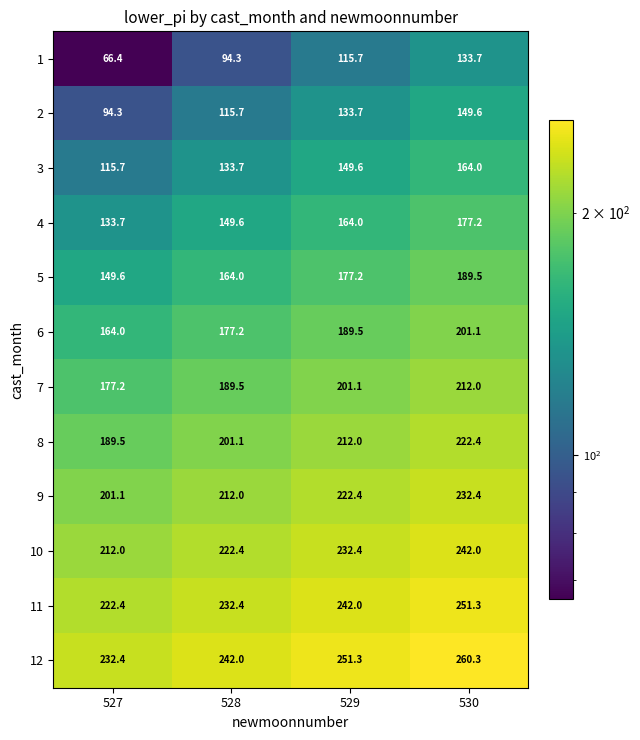

Where does the 3 series first go above 149?

529